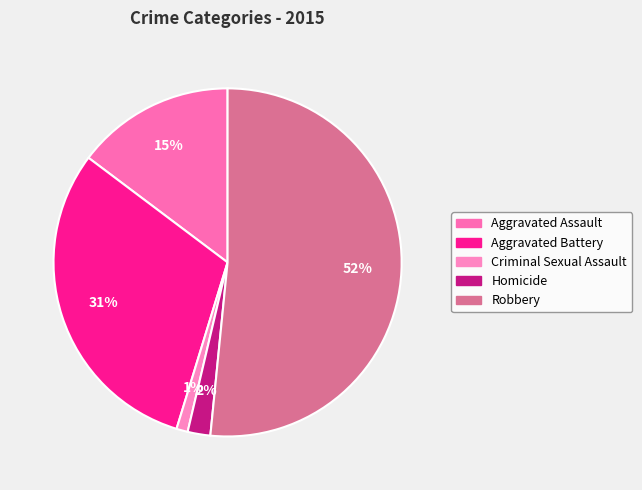

What percentage is the Robbery slice, to the nearest percent?

52%